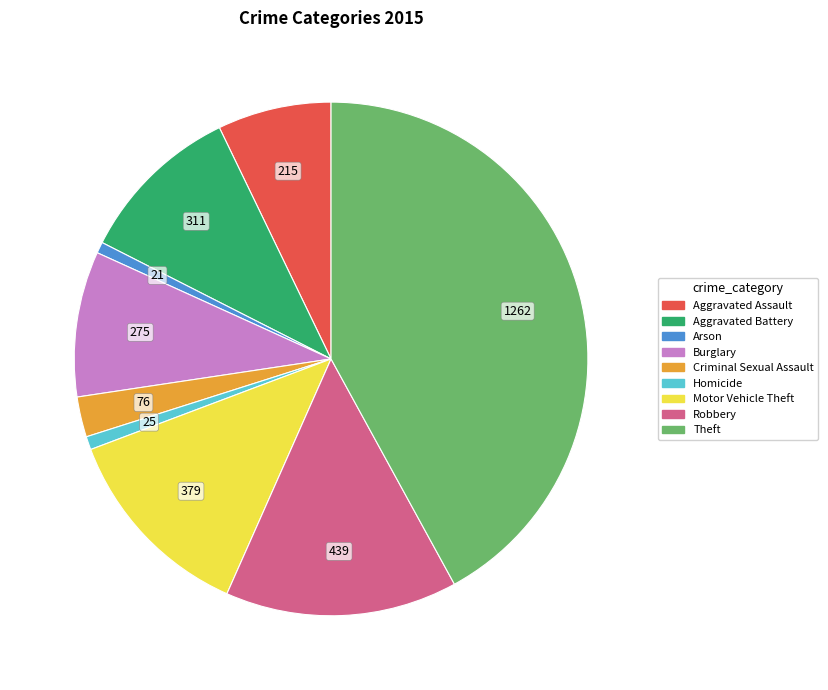

Is Theft the majority of the pie?

No